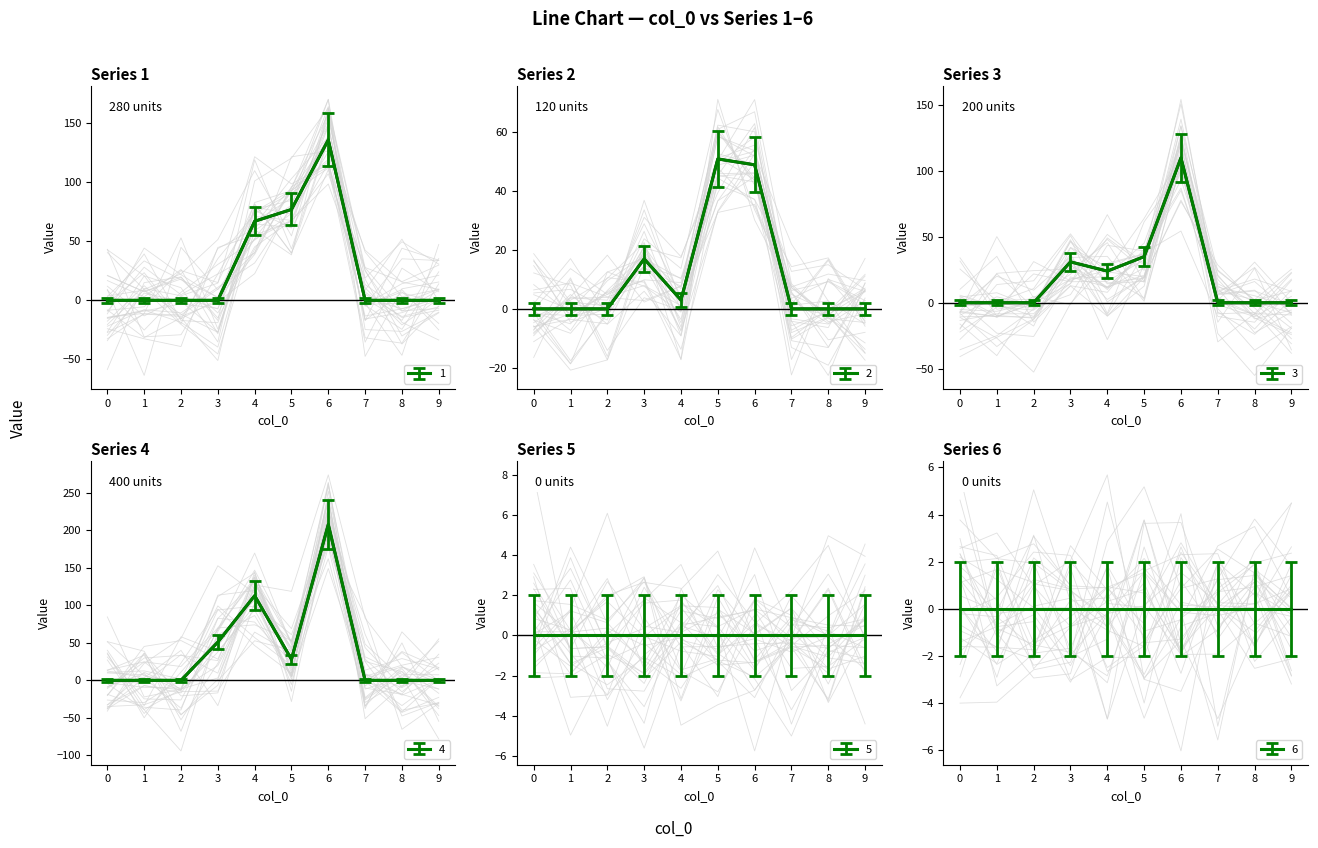

How many times do 3 and 4 cross each other?

2